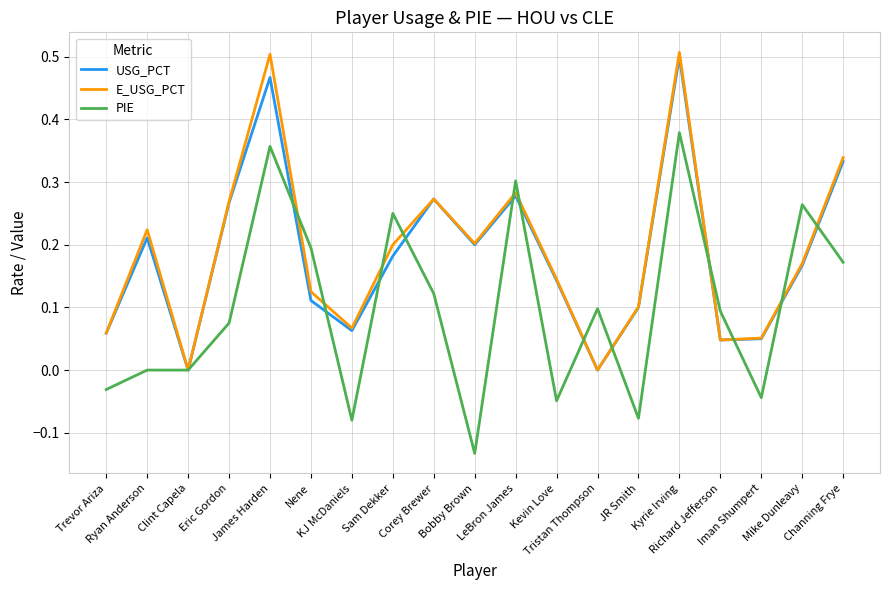

What is the spread (max minus min) of values at JR Smith?

0.2